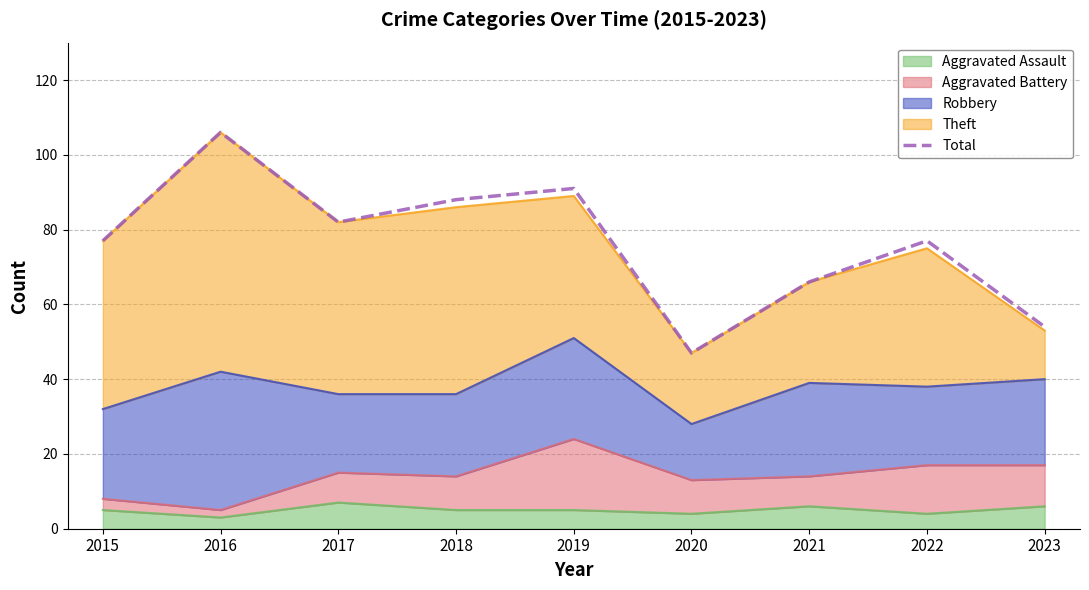

What is the sum of all values?

688